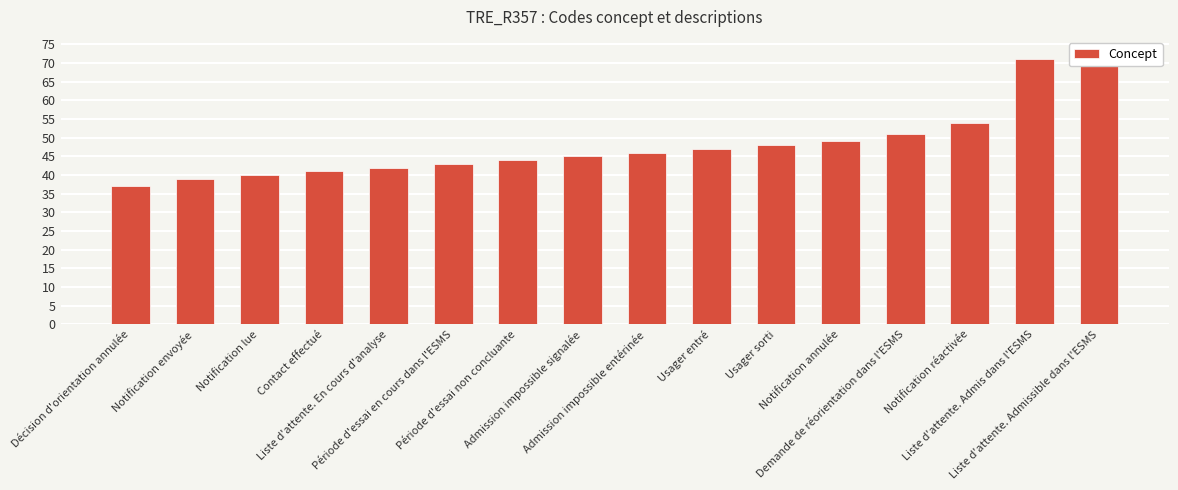

Which has a higher value, Usager sorti or Admission impossible entérinée?

Usager sorti